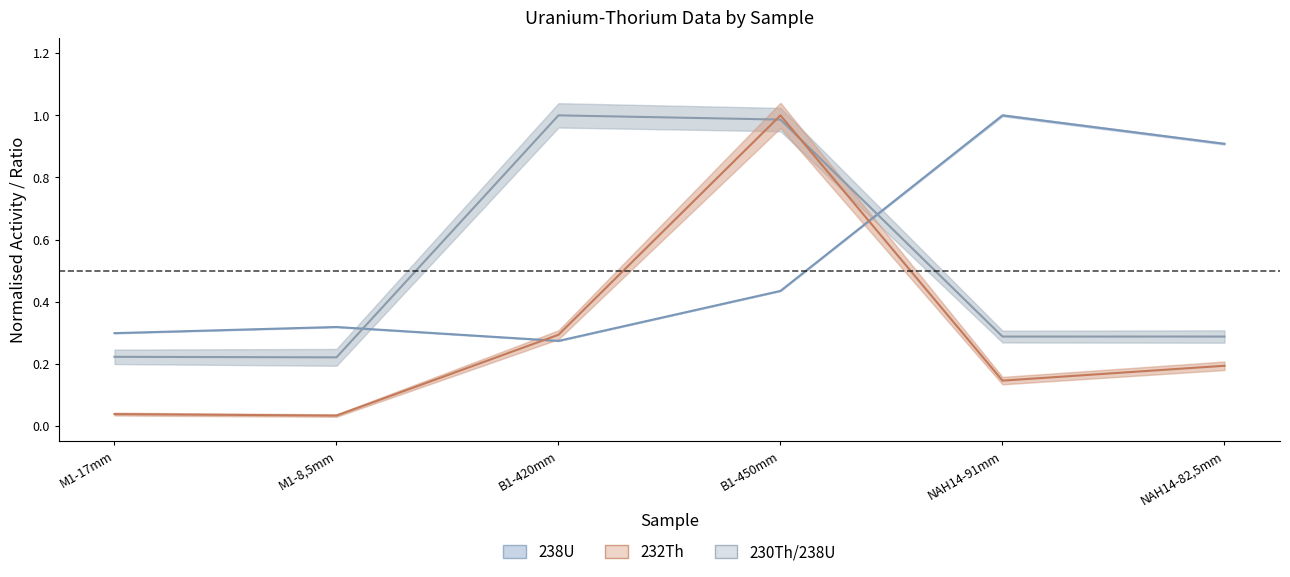

What is the average value of the 232Th (norm.) series?

0.3